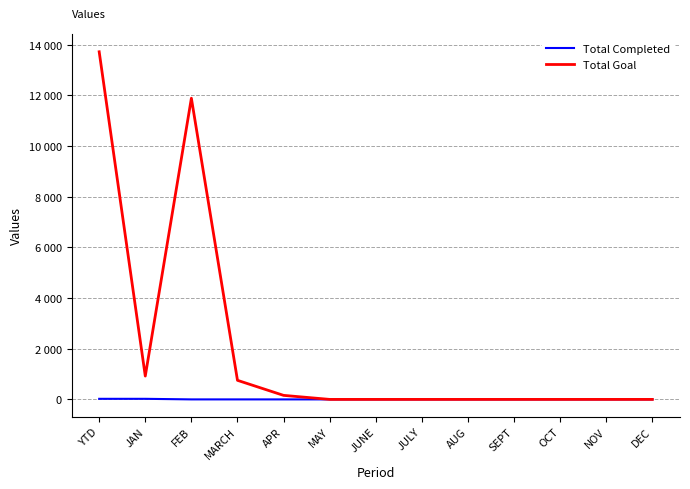

What are all the series names shown in the legend?

Total Completed, Total Goal